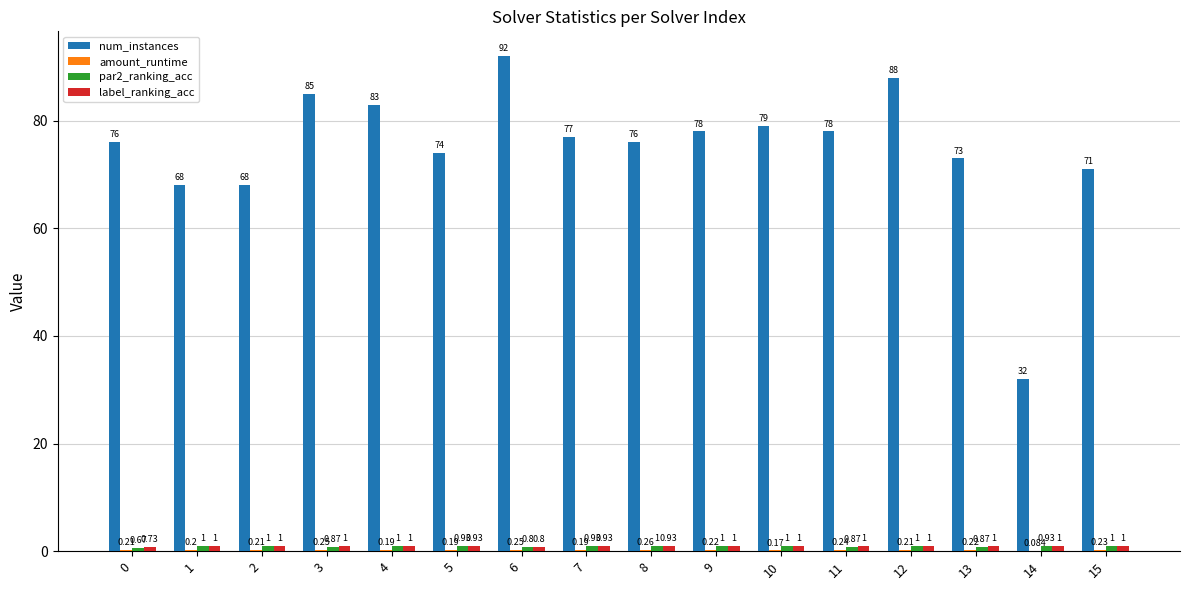

Is the value of label_ranking_acc at 15 greater than the value of par2_ranking_acc at 7?

Yes